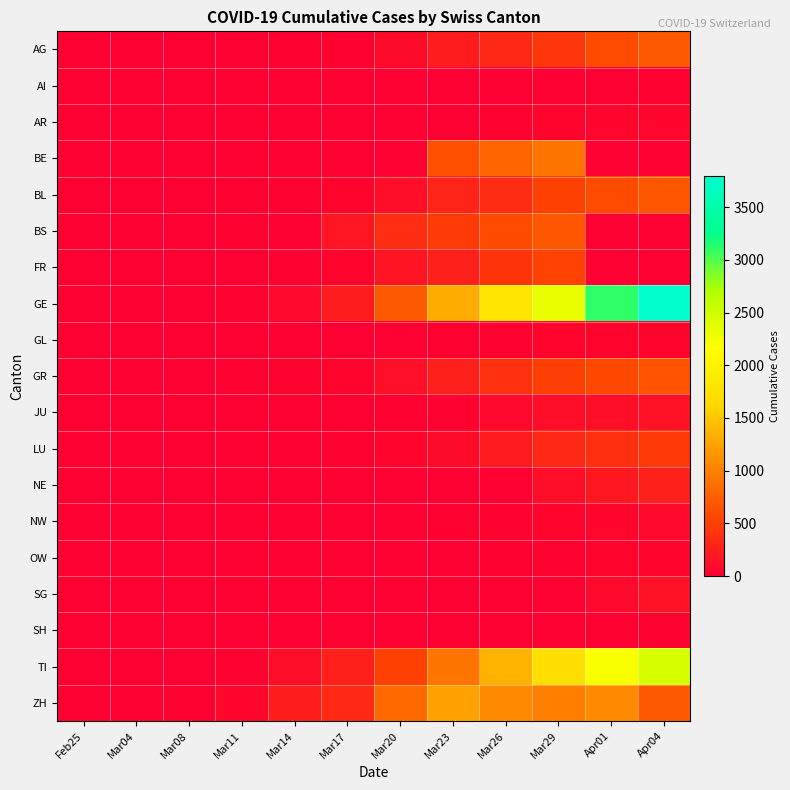

Reading left to right, what are all the values shown in this chart?

AG: Feb25=1	Mar04=3	Mar08=10	Mar11=14	Mar14=20	Mar17=33	Mar20=96	Mar23=223	Mar26=318	Mar29=444	Apr01=596	Apr04=702
AI: Feb25=0	Mar04=0	Mar08=0	Mar11=0	Mar14=0	Mar17=2	Mar20=6	Mar23=0	Mar26=9	Mar29=13	Apr01=0	Apr04=21
AR: Feb25=0	Mar04=0	Mar08=0	Mar11=0	Mar14=0	Mar17=0	Mar20=0	Mar23=0	Mar26=34	Mar29=45	Apr01=61	Apr04=66
BE: Feb25=0	Mar04=0	Mar08=0	Mar11=0	Mar14=0	Mar17=0	Mar20=0	Mar23=624	Mar26=798	Mar29=909	Apr01=0	Apr04=0
BL: Feb25=0	Mar04=2	Mar08=2	Mar11=15	Mar14=30	Mar17=54	Mar20=125	Mar23=292	Mar26=353	Mar29=514	Apr01=606	Apr04=682
BS: Feb25=0	Mar04=1	Mar08=3	Mar11=21	Mar14=0	Mar17=181	Mar20=356	Mar23=462	Mar26=605	Mar29=687	Apr01=0	Apr04=0
FR: Feb25=0	Mar04=0	Mar08=4	Mar11=7	Mar14=36	Mar17=59	Mar20=166	Mar23=253	Mar26=419	Mar29=523	Apr01=0	Apr04=0
GE: Feb25=0	Mar04=4	Mar08=13	Mar11=29	Mar14=79	Mar17=224	Mar20=701	Mar23=1307	Mar26=1820	Mar29=2321	Apr01=3109	Apr04=3793
GL: Feb25=0	Mar04=0	Mar08=0	Mar11=0	Mar14=0	Mar17=3	Mar20=12	Mar23=20	Mar26=33	Mar29=47	Apr01=53	Apr04=59
GR: Feb25=0	Mar04=6	Mar08=12	Mar11=17	Mar14=31	Mar17=56	Mar20=128	Mar23=258	Mar26=393	Mar29=495	Apr01=592	Apr04=657
JU: Feb25=0	Mar04=1	Mar08=1	Mar11=4	Mar14=6	Mar17=10	Mar20=26	Mar23=38	Mar26=76	Mar29=110	Apr01=132	Apr04=145
LU: Feb25=0	Mar04=0	Mar08=0	Mar11=4	Mar14=7	Mar17=17	Mar20=46	Mar23=94	Mar26=211	Mar29=316	Apr01=379	Apr04=446
NE: Feb25=0	Mar04=0	Mar08=0	Mar11=0	Mar14=0	Mar17=0	Mar20=0	Mar23=0	Mar26=0	Mar29=114	Apr01=200	Apr04=265
NW: Feb25=0	Mar04=0	Mar08=0	Mar11=0	Mar14=0	Mar17=5	Mar20=12	Mar23=28	Mar26=42	Mar29=54	Apr01=70	Apr04=79
OW: Feb25=0	Mar04=0	Mar08=0	Mar11=0	Mar14=0	Mar17=0	Mar20=0	Mar23=0	Mar26=25	Mar29=37	Apr01=46	Apr04=49
SG: Feb25=0	Mar04=0	Mar08=0	Mar11=0	Mar14=0	Mar17=0	Mar20=0	Mar23=0	Mar26=0	Mar29=0	Apr01=77	Apr04=153
SH: Feb25=0	Mar04=0	Mar08=0	Mar11=0	Mar14=0	Mar17=1	Mar20=2	Mar23=1	Mar26=1	Mar29=2	Apr01=28	Apr04=34
TI: Feb25=0	Mar04=1	Mar08=13	Mar11=41	Mar14=108	Mar17=265	Mar20=511	Mar23=916	Mar26=1354	Mar29=1727	Apr01=2195	Apr04=2442
ZH: Feb25=0	Mar04=10	Mar08=29	Mar11=64	Mar14=250	Mar17=338	Mar20=828	Mar23=1236	Mar26=1067	Mar29=992	Apr01=1067	Apr04=702